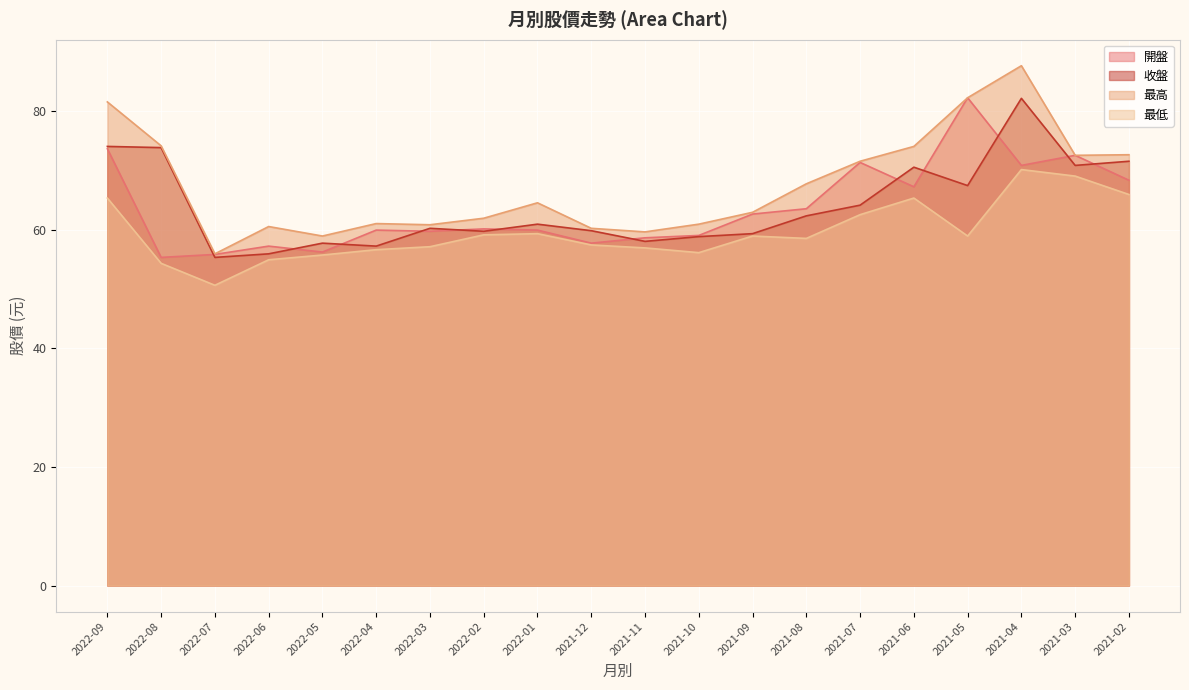

True or false: 開盤 and 最低 cross at least once.

False